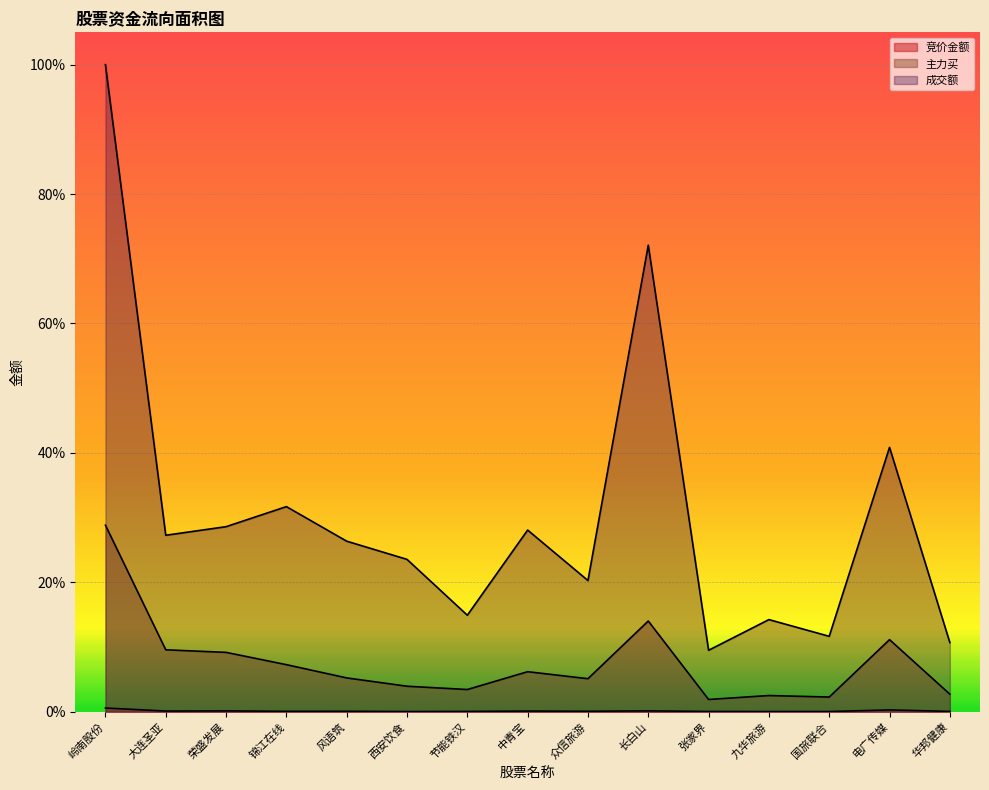

How many lines are shown in the chart?

3